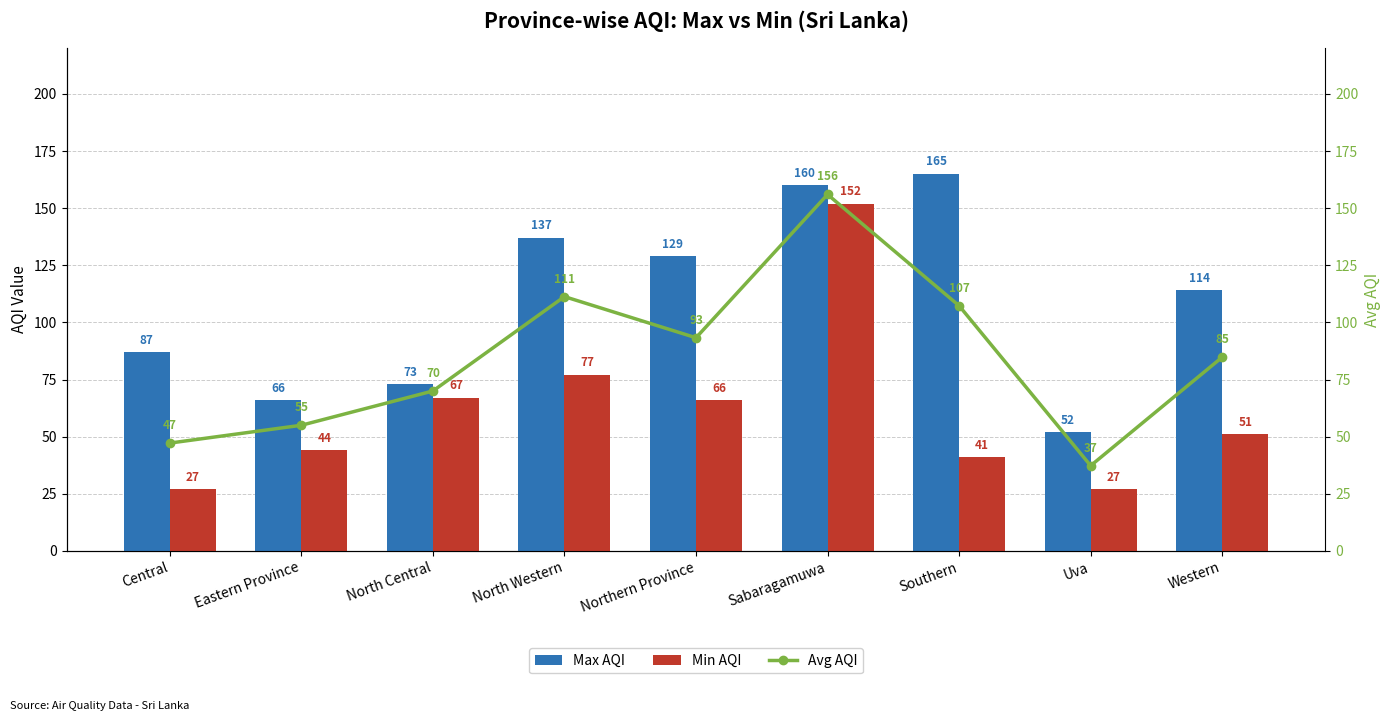

Is the value of Avg AQI at Central greater than the value of Min AQI at Uva?

Yes